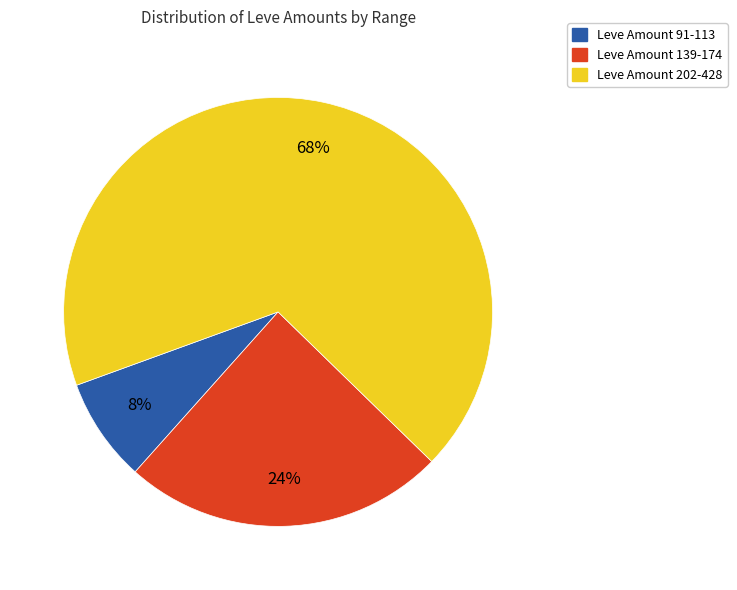

What is the largest slice in the pie chart?

Leve Amount 202-428